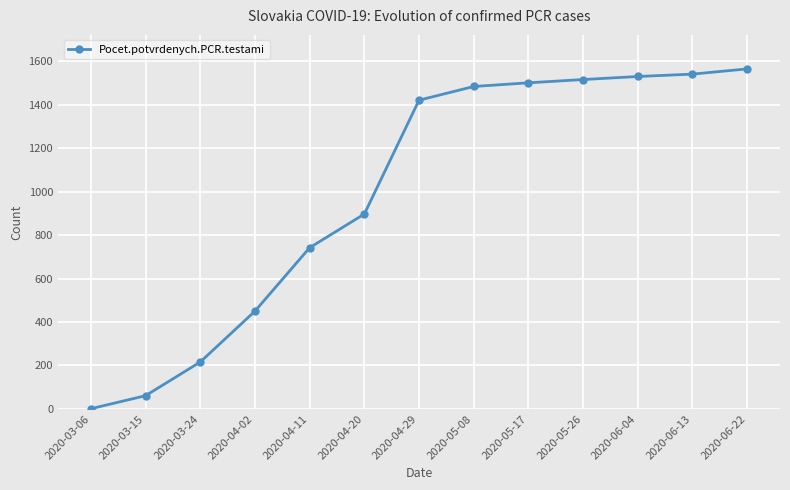

Approximately how many times larger is the value at 2020-04-02 compared to 2020-03-24?

2.1